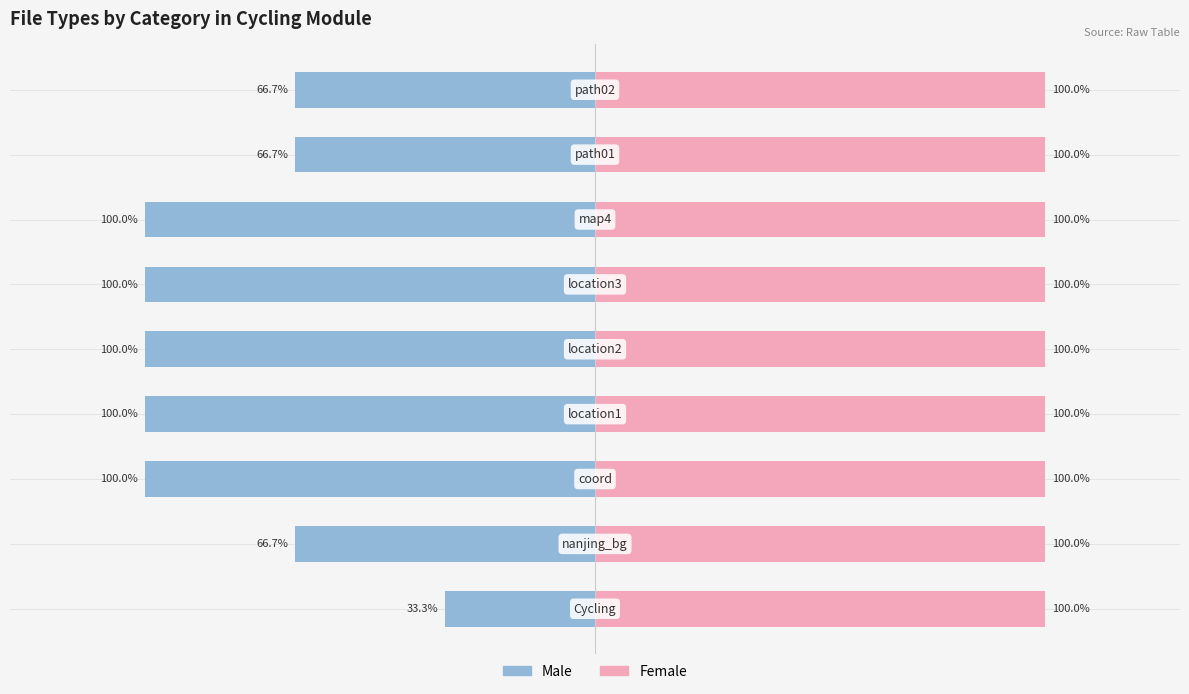

List the series in order of their peak value, lowest first.

Male, Female